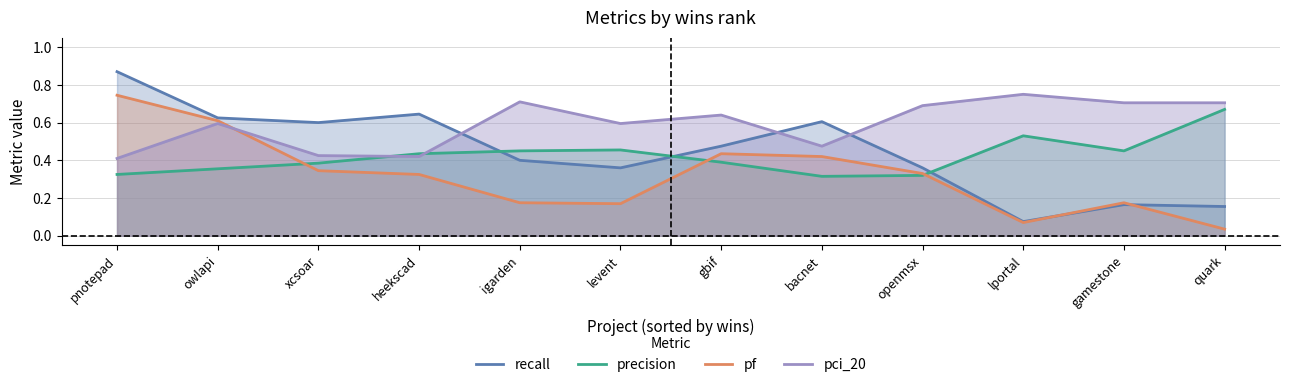

What are all the series names shown in the legend?

recall, precision, pf, pci_20